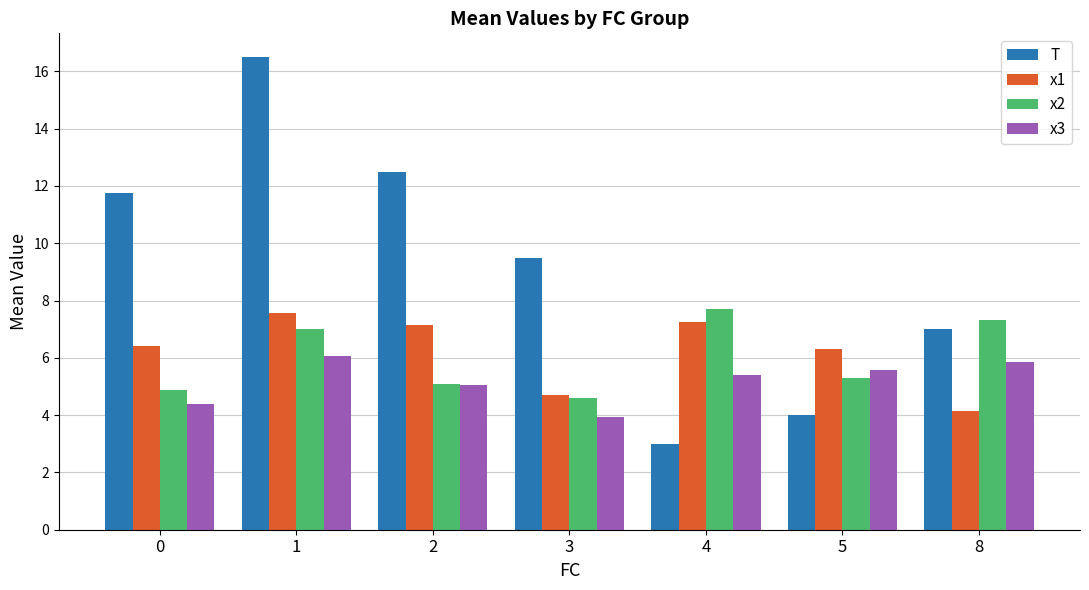

Rank the series at 4 from lowest to highest value.

T, x3, x1, x2